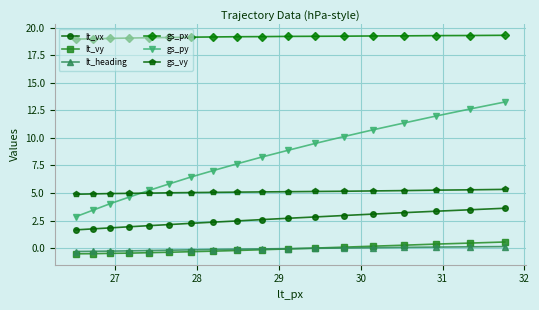

What is the value of the lt_vy point at the 2nd from the left?

-0.5